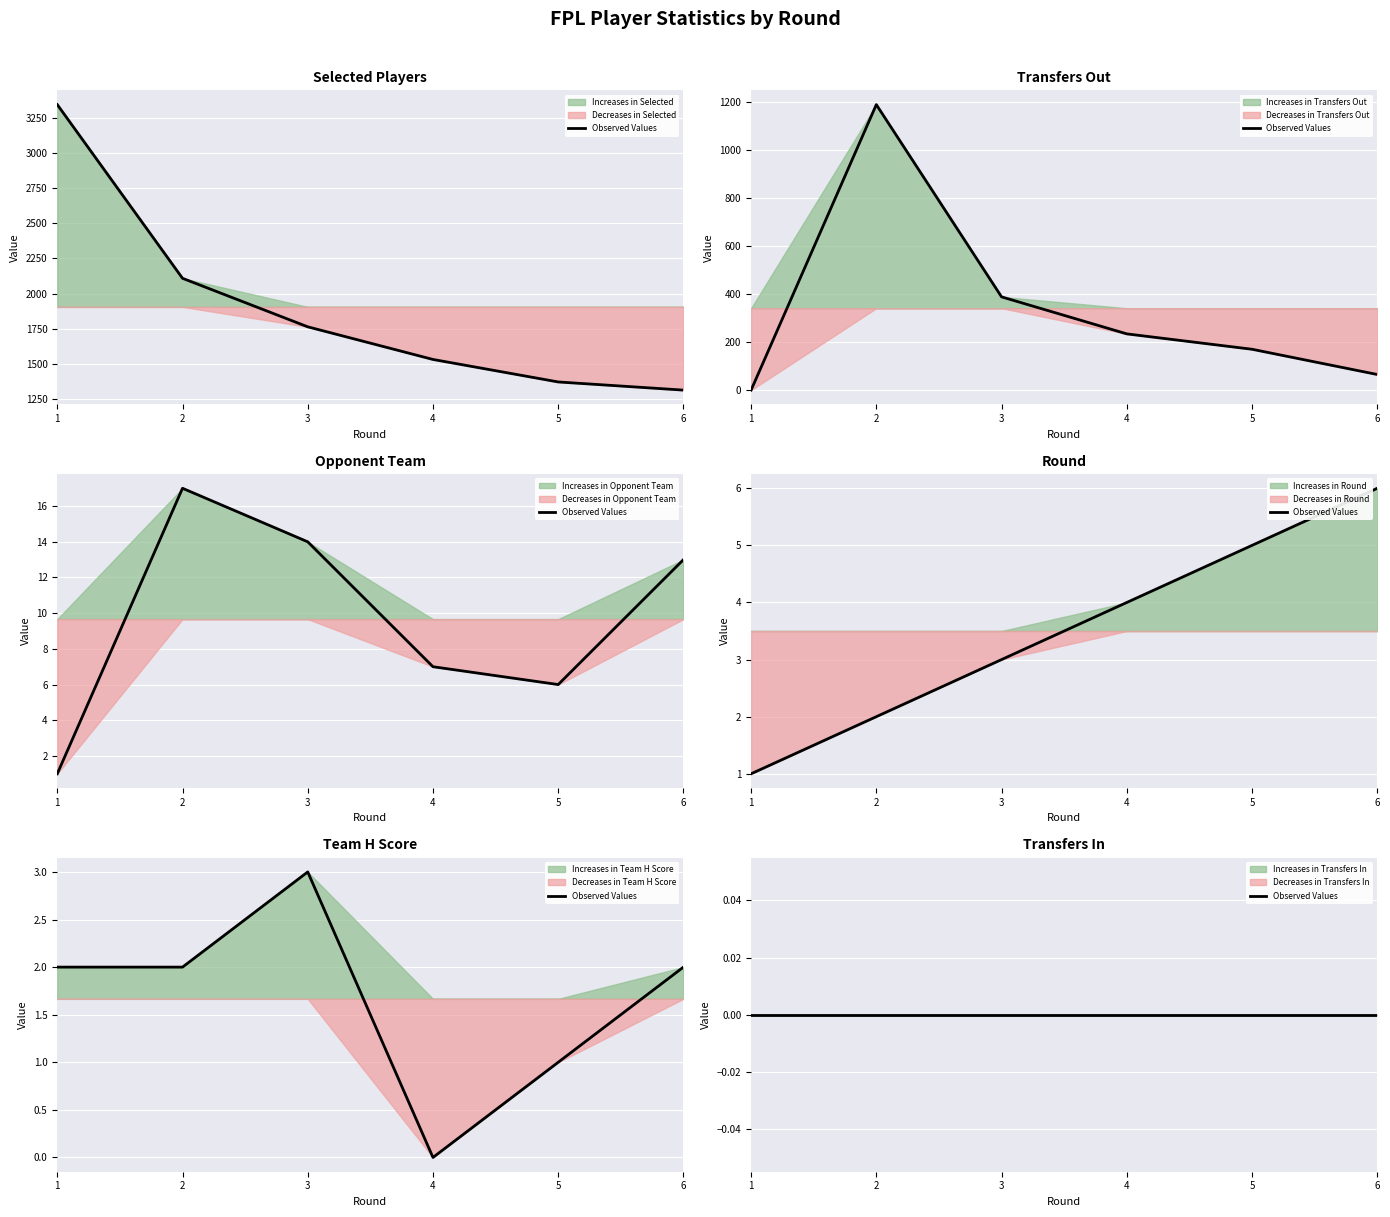

Which series has the largest total across all categories?

selected